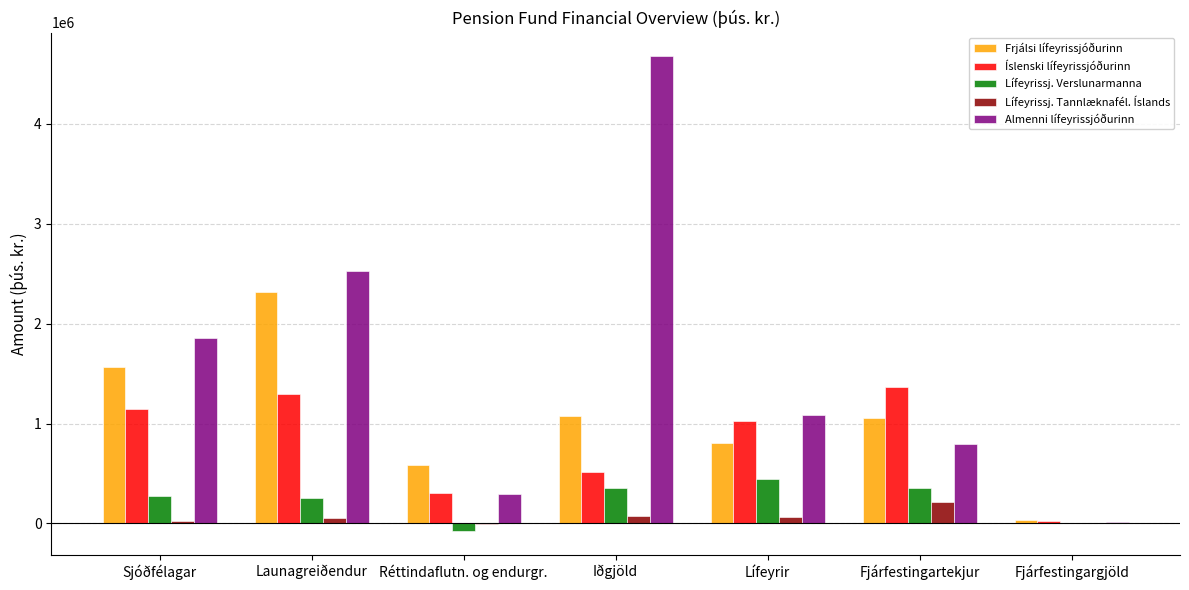

The Frjálsi lífeyrissjóðurinn series shows 382955 at Réttindaflutn. og endurgr.. True or false?

False